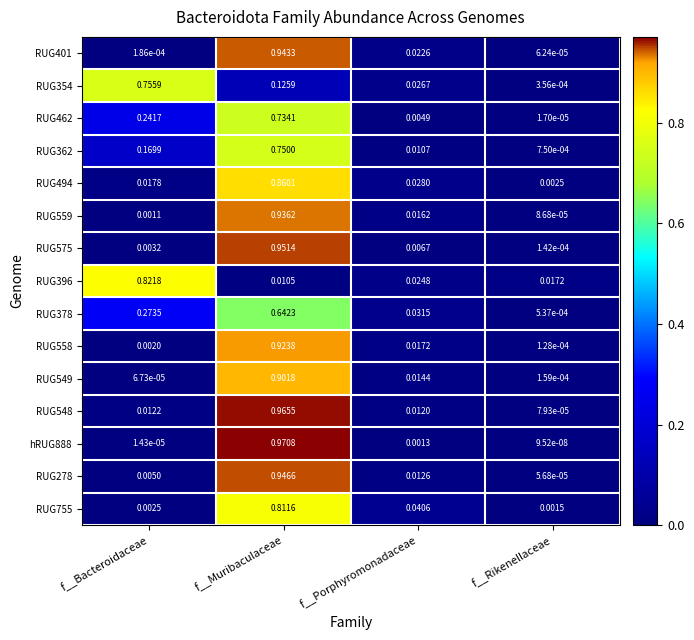

Count the number of data series in this chart.

15